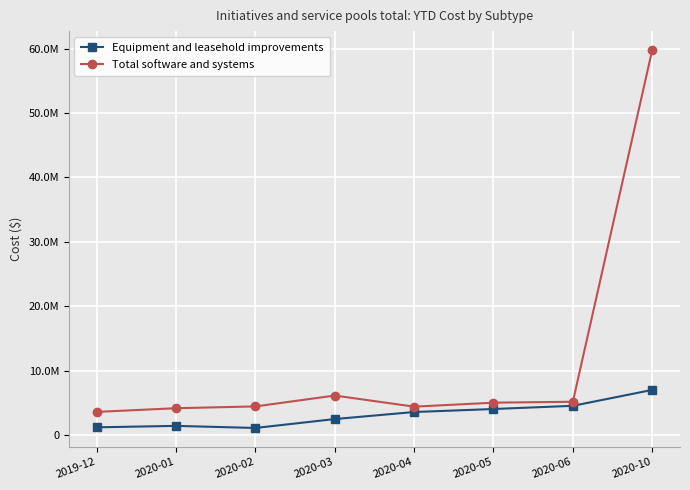

True or false: Equipment and leasehold improvements and Total software and systems cross at least once.

False